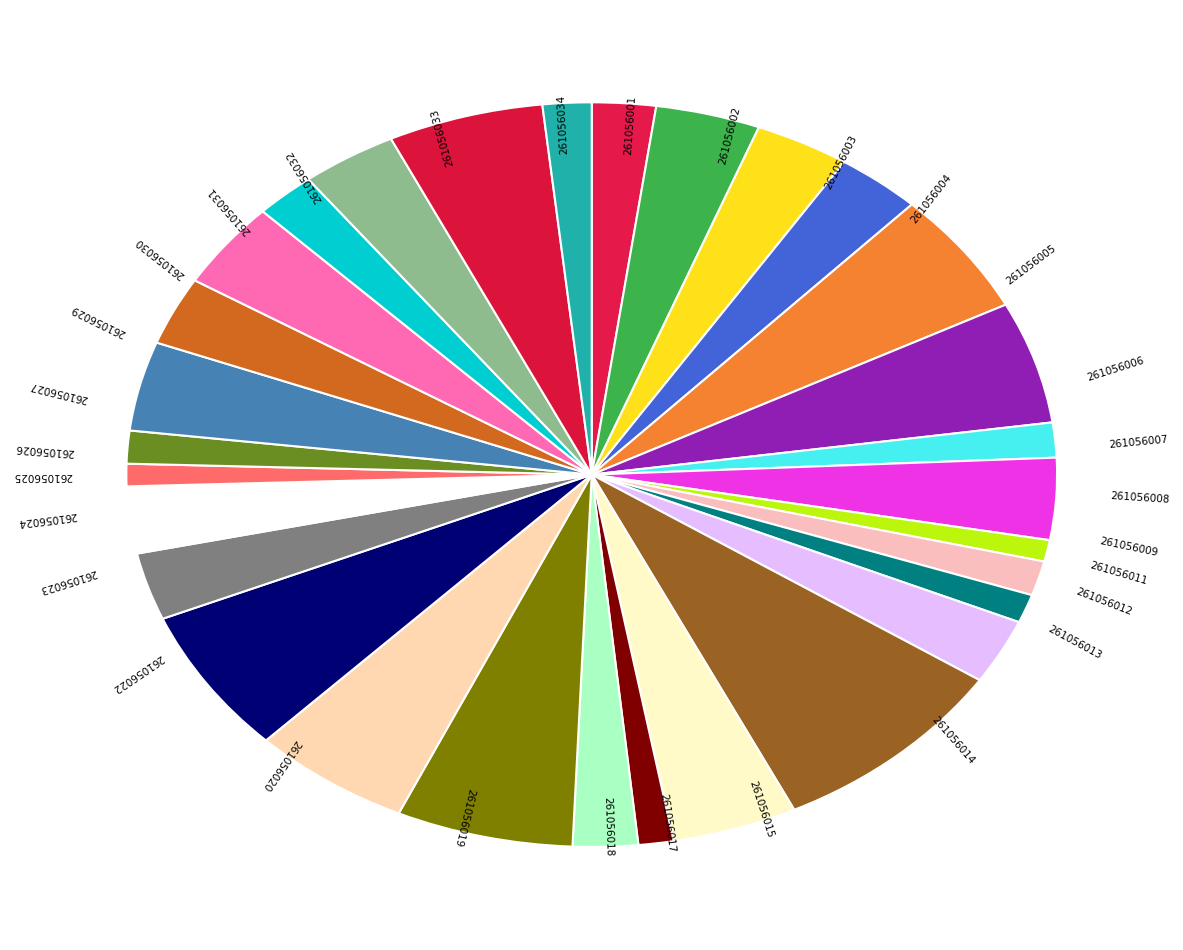

Is there any slice that represents more than half of the pie?

No